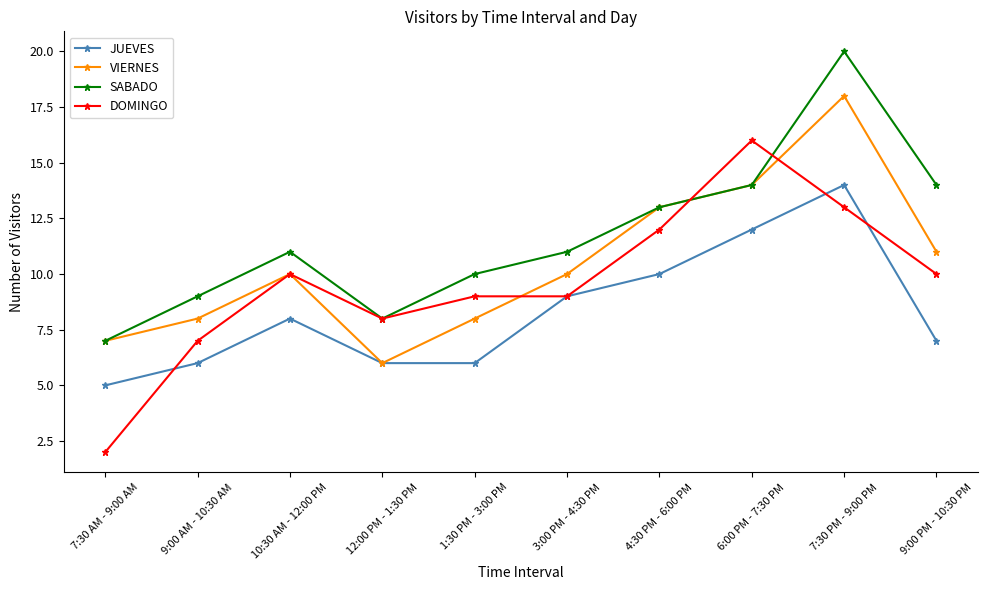

What is the lowest value of the JUEVES series?

5